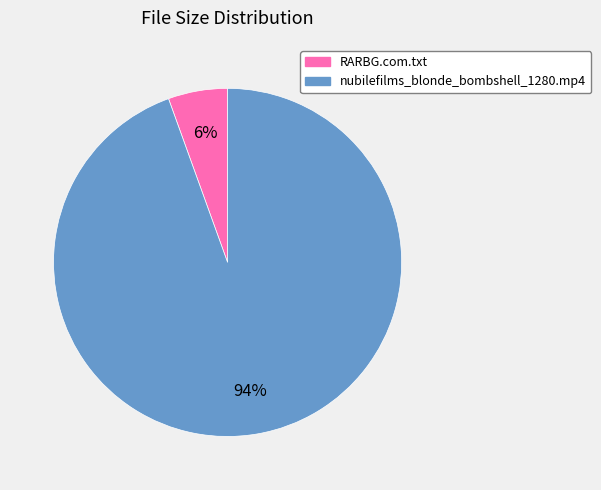

Is there a majority slice in this chart?

Yes